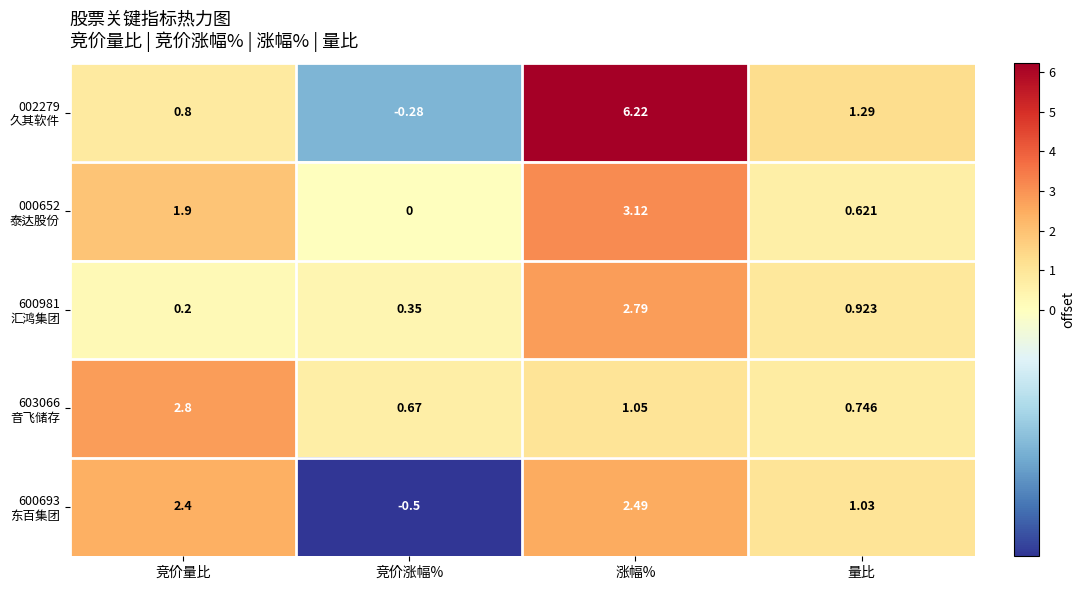

At which category is the sum across all series the highest?

涨幅%